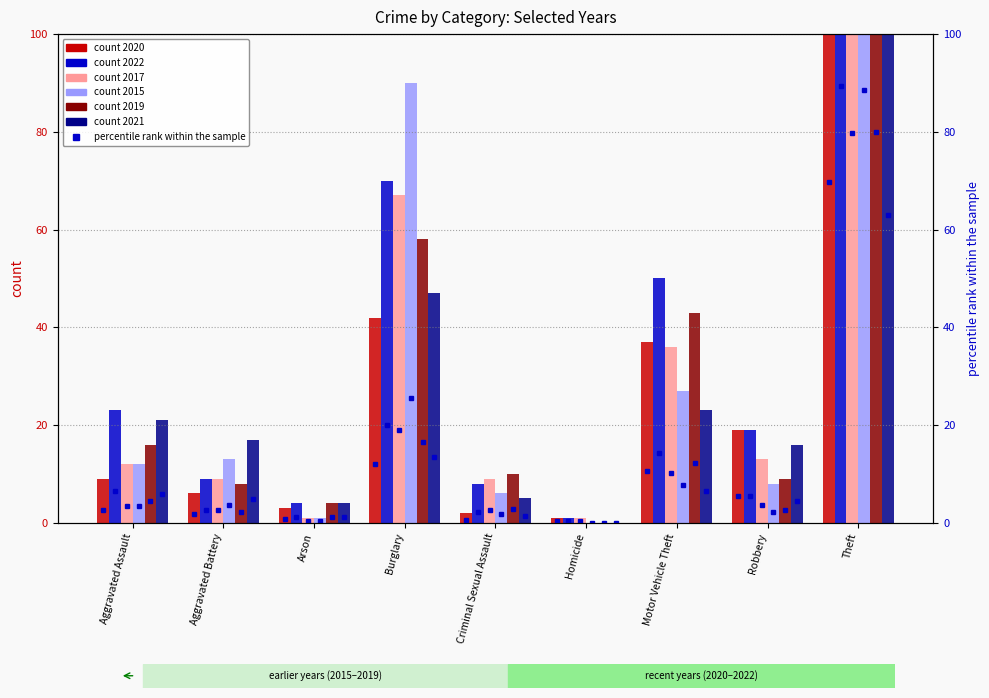

How many bars are there in total?

54